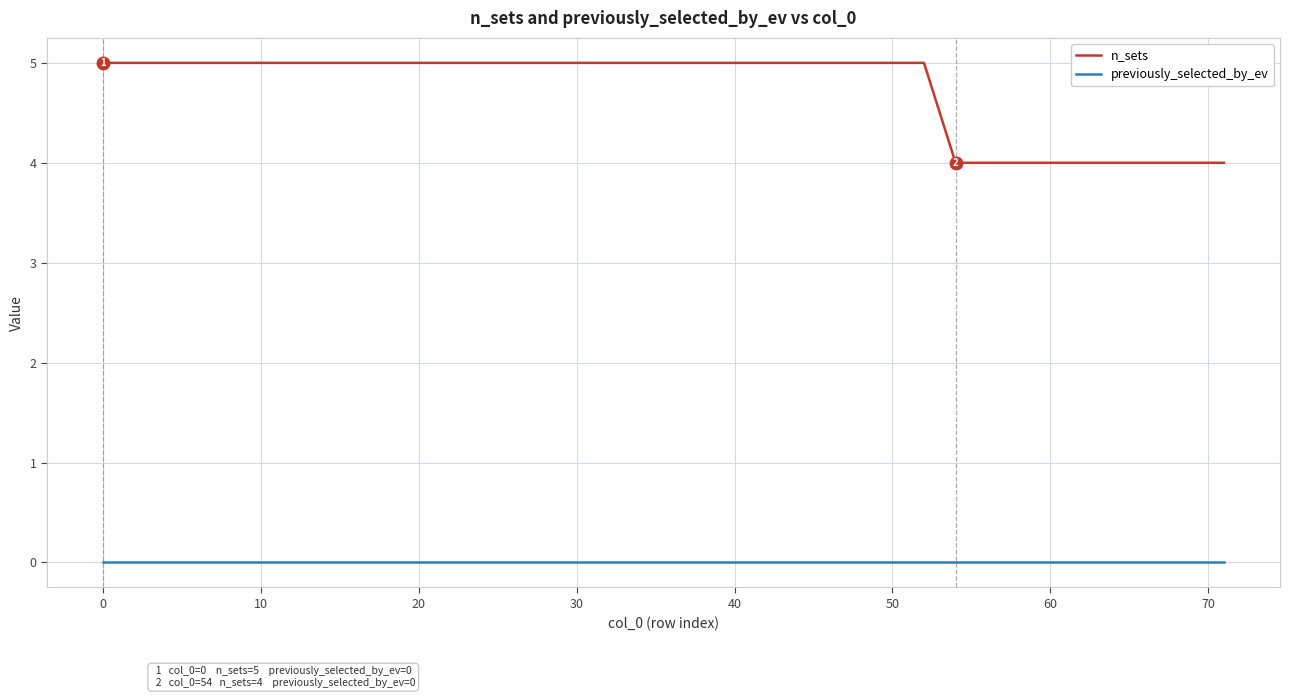

Rank the series by their maximum value, from highest to lowest.

n_sets, previously_selected_by_ev